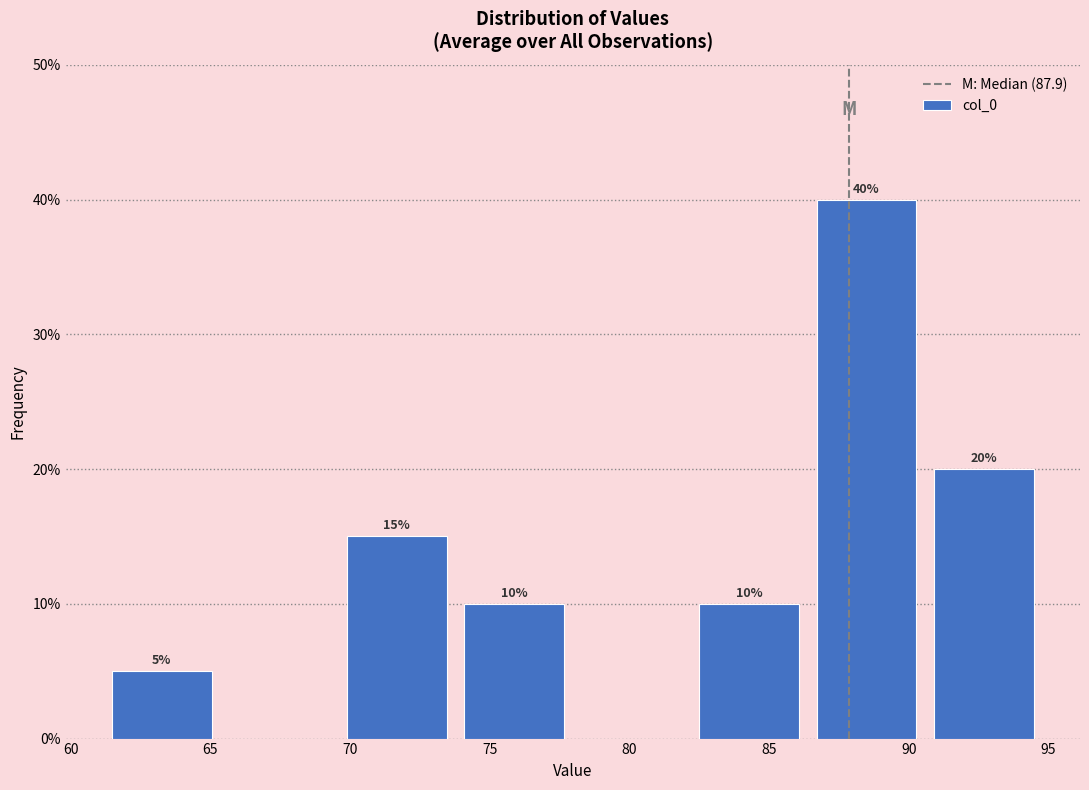

Which range on the x-axis has the tallest bar?

86.5 to 90.5